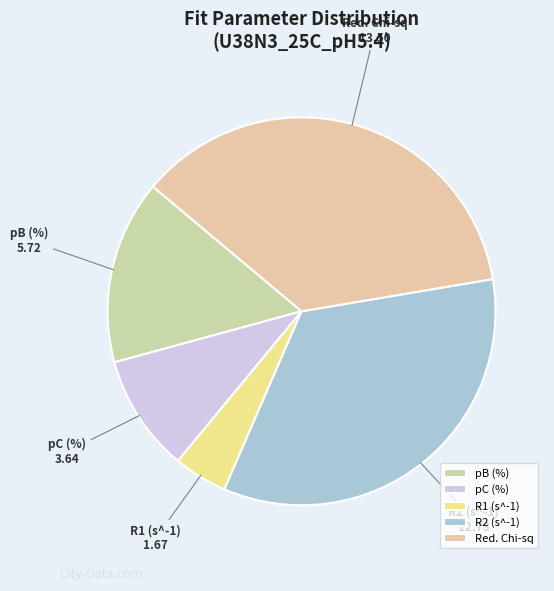

Approximately how many times larger is the value at pC (%) compared to R2 (s^-1)?

0.3